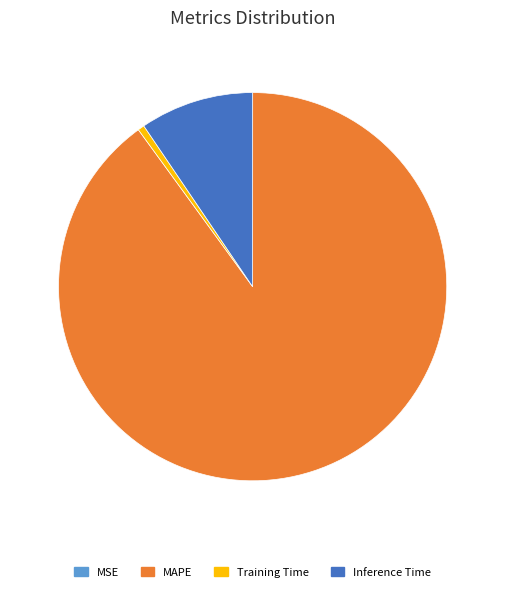

Between MAPE and Inference Time, which is larger?

MAPE